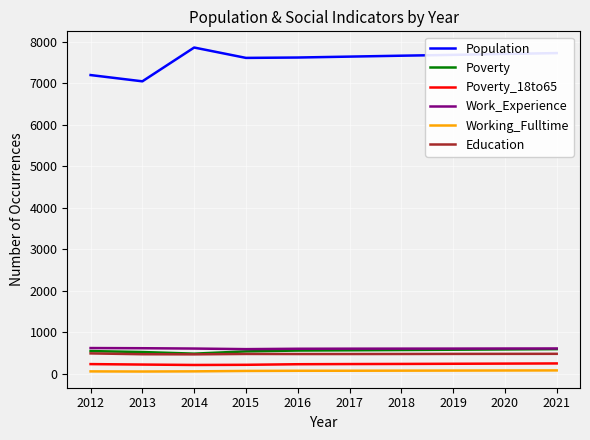

Which series has the largest total across all categories?

Population